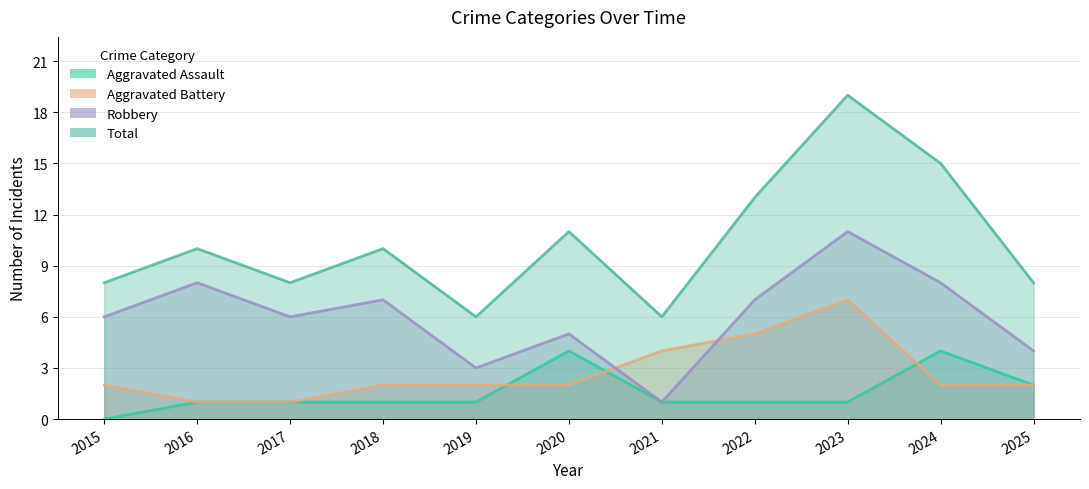

What is the sum of all Total values?

114